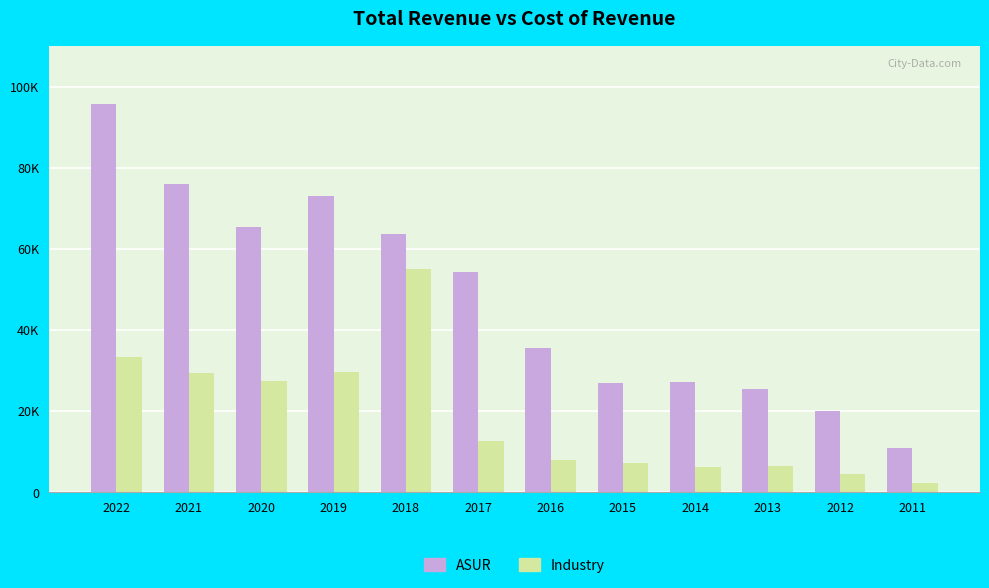

Between 2020 and 2016, which series saw the biggest shift?

ASUR